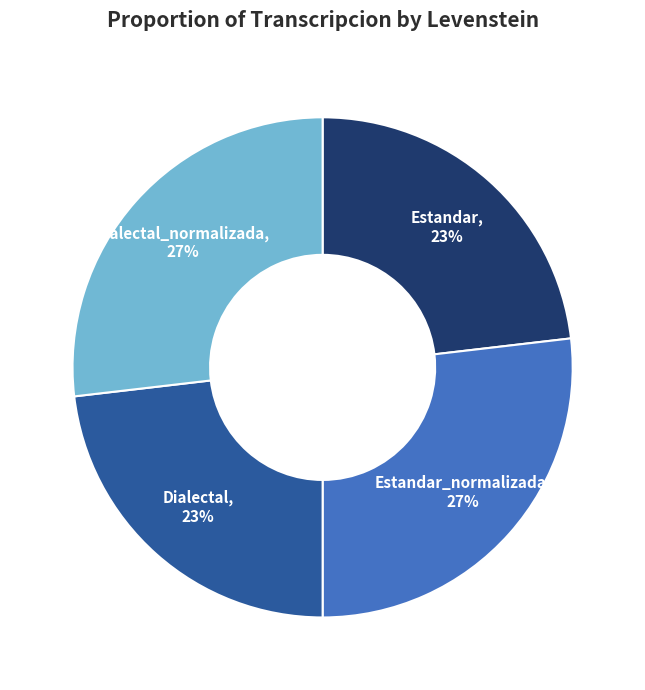

Count the number of slices in the pie.

4